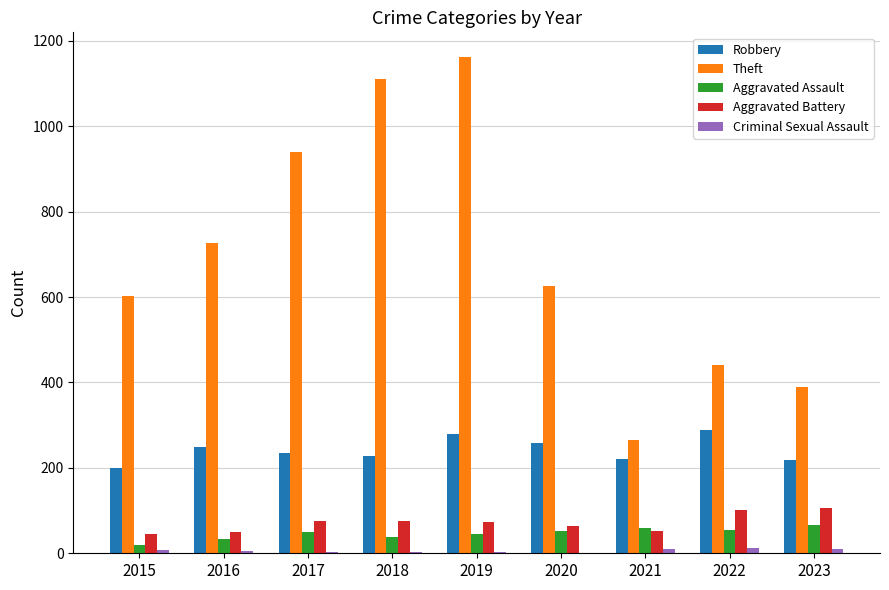

Are the bars grouped side by side (vs. stacked)?

Yes